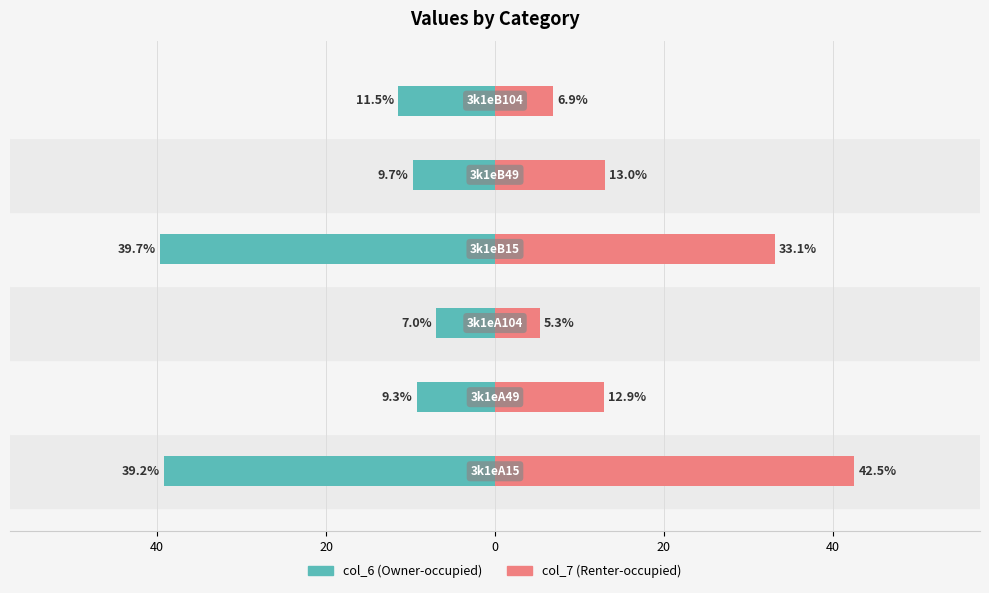

What is the difference between the highest and lowest values at 40?

22.2